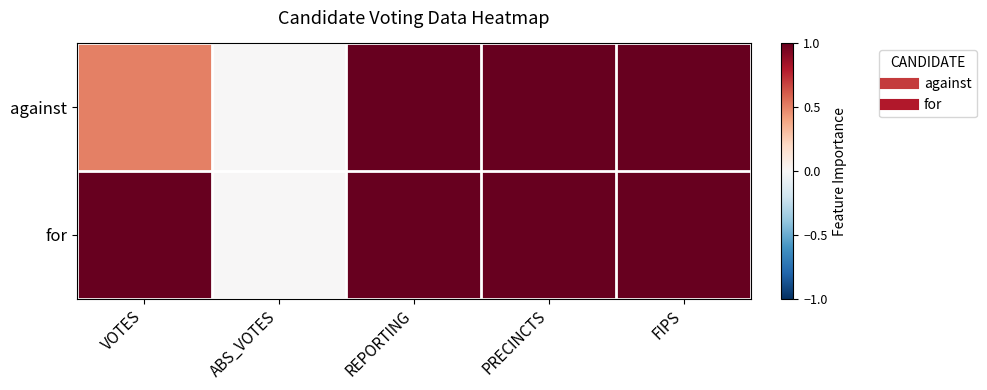

List the series in order of their overall mean, highest first.

for, against